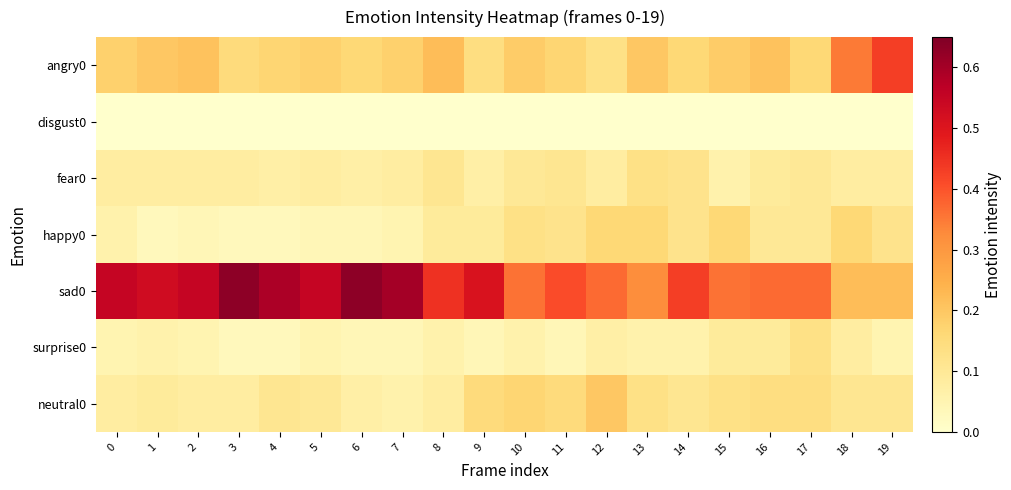

Between 18 and 15, which is larger?

18